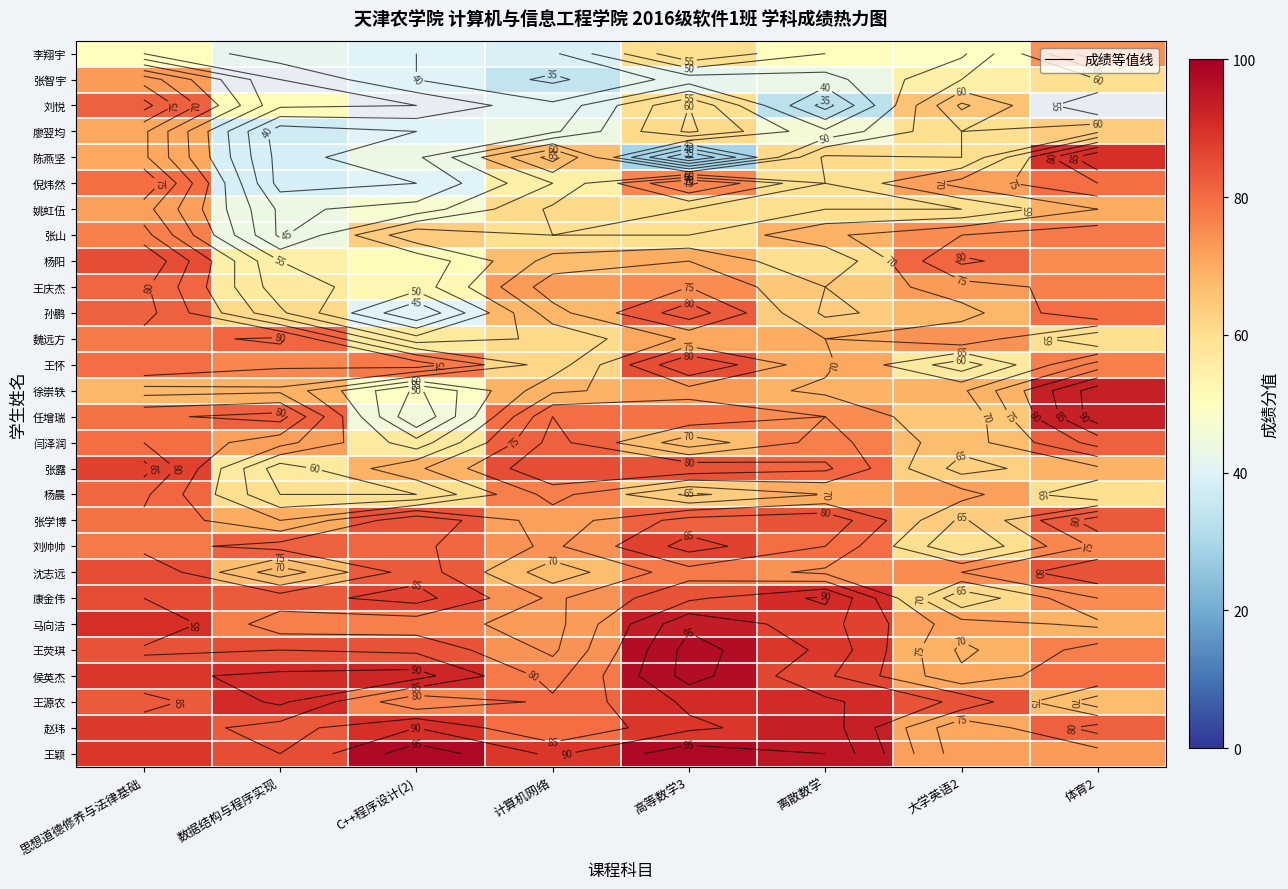

Between 计算机网络 and 离散数学, which series saw the biggest shift?

康金伟